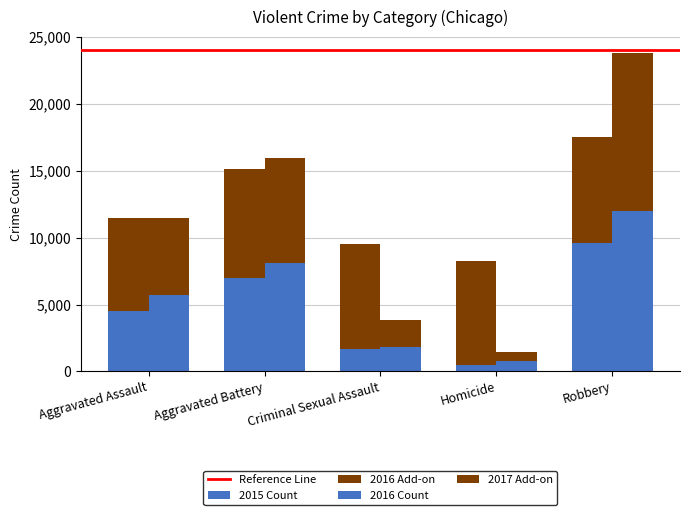

How many values exceed 4480?

2